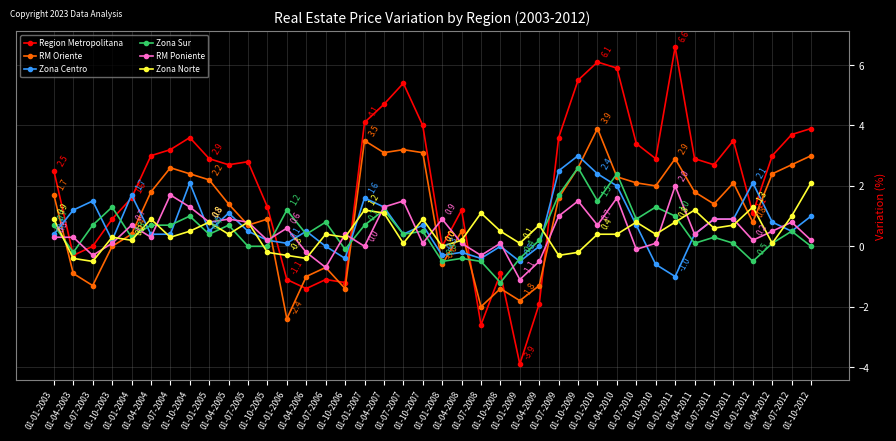

What is the average value of the RM Oriente series?

1.1